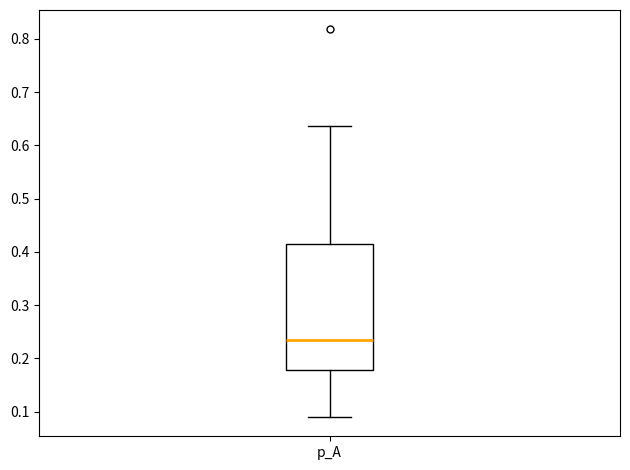

Where does the upper whisker of the box for p_A end on the y-axis? The values are not printed on the chart, so give them approximately, as read against the axis.

0.64